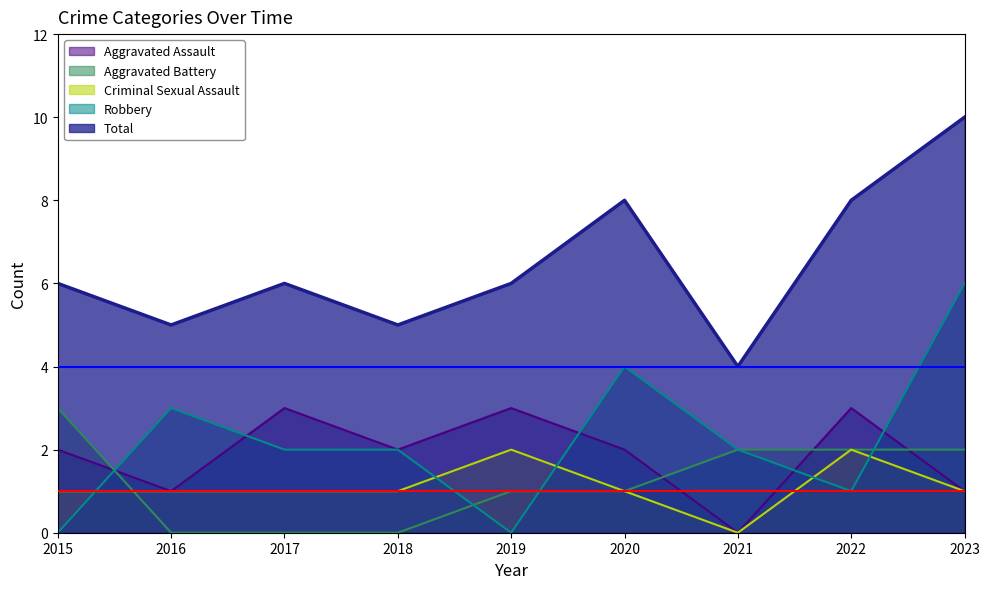

Where do Aggravated Battery and Criminal Sexual Assault first cross each other?

2015 and 2016